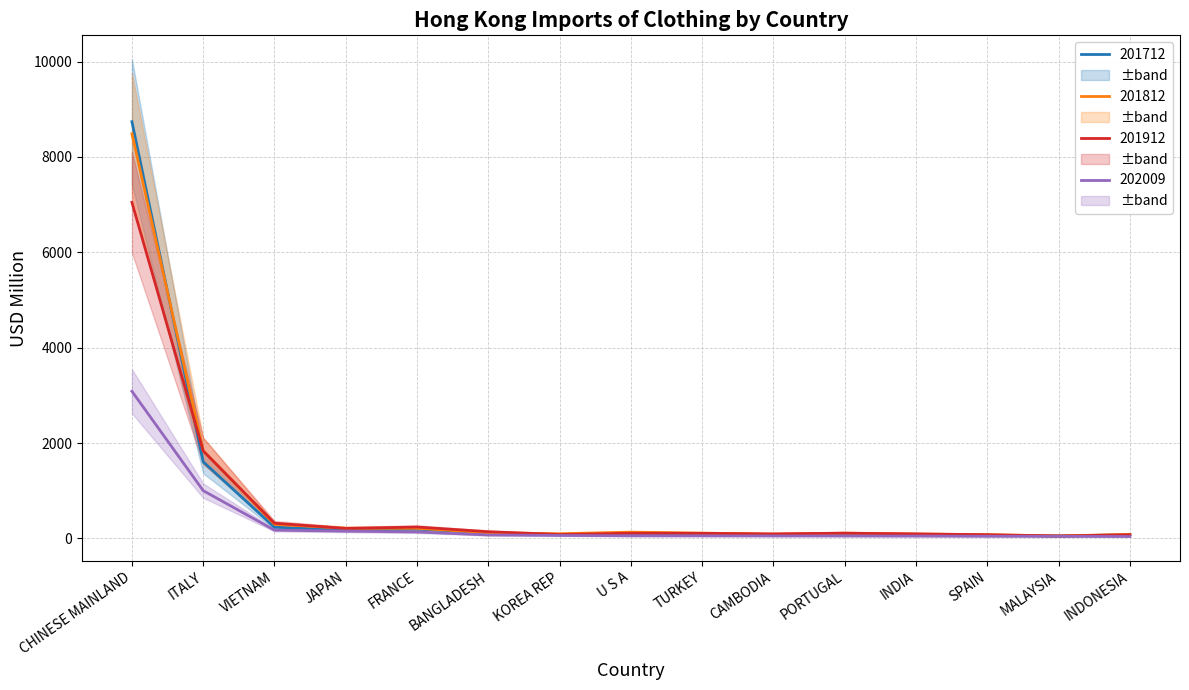

What value does the 201712 series have at MALAYSIA?

53.0